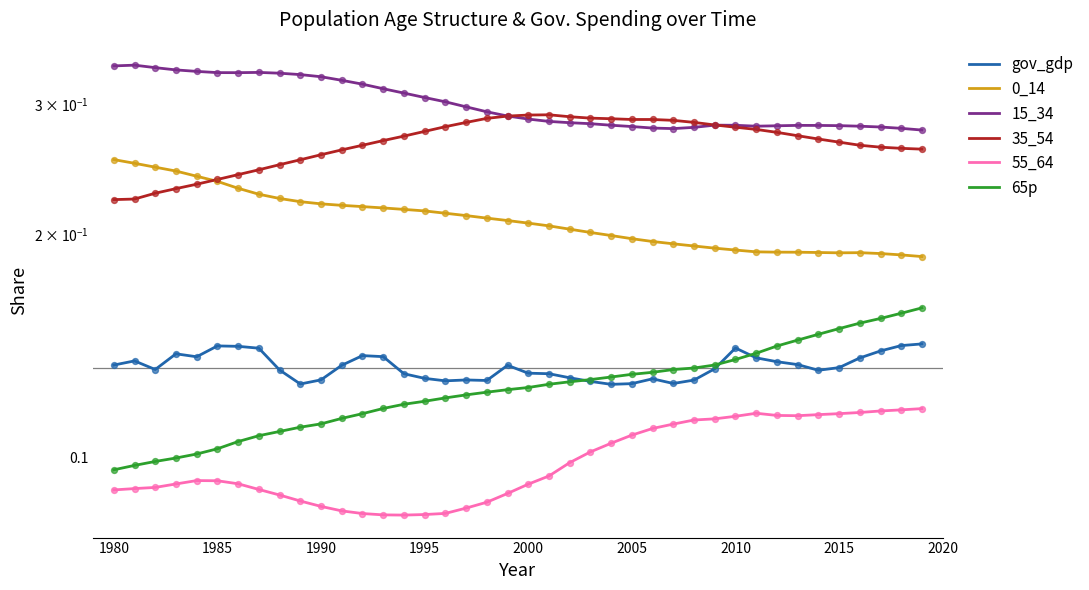

What are all the series names shown in the legend?

gov_gdp, 0_14, 15_34, 35_54, 55_64, 65p